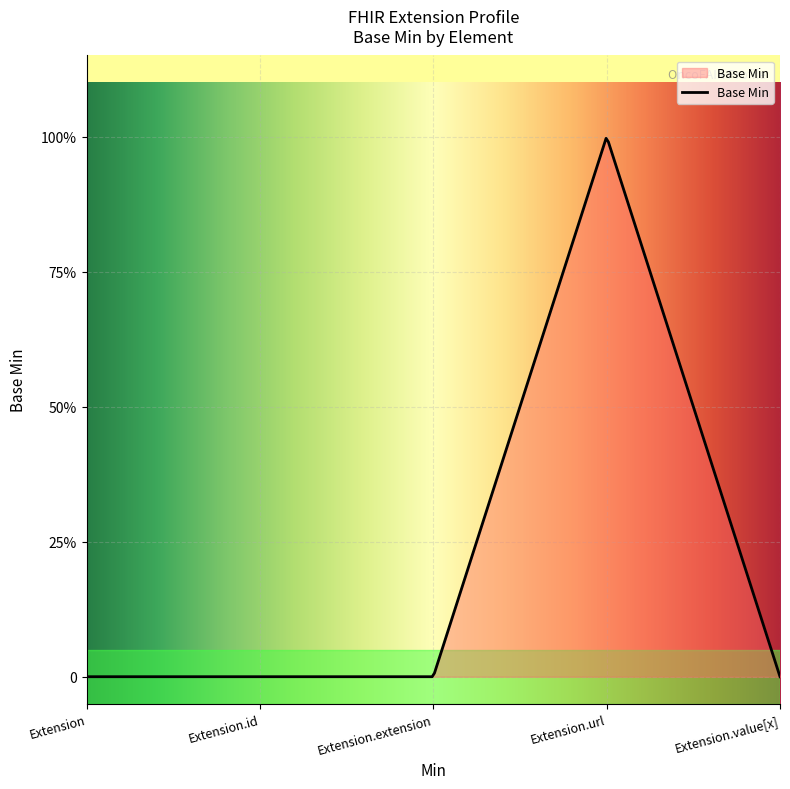

Does the chart display data point markers on the line(s)?

No